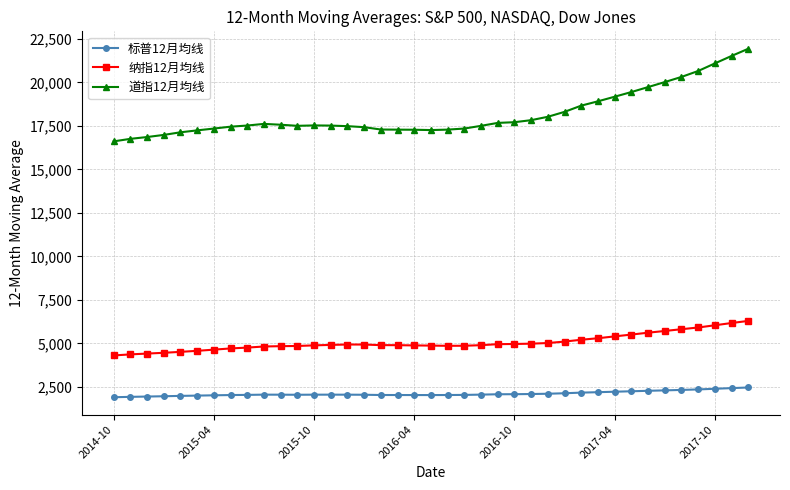

In 纳指12月均线, how many points are higher than both neighbors (excluding endpoints)?

1